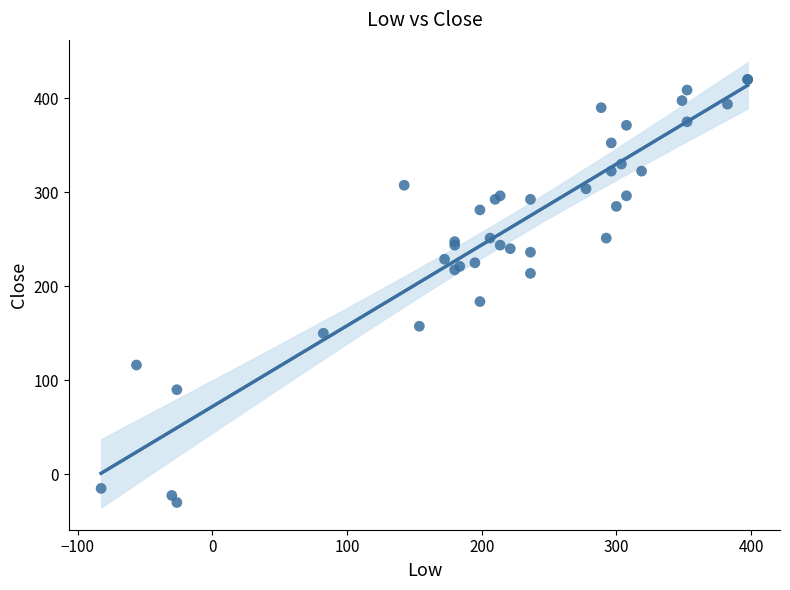

What Y value in the scatter plot is closest to 195?

183.8